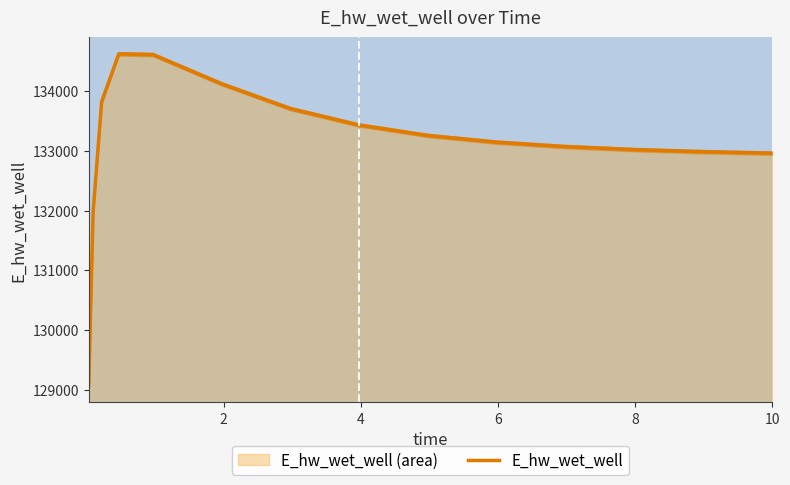

What is the highest value of the E_hw_wet_well series?

134623.9